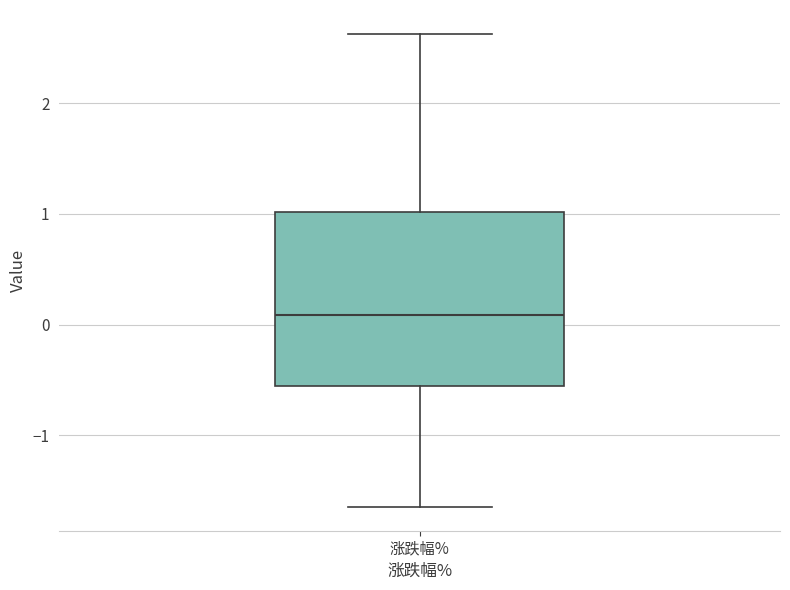

Where is the lower edge of the box for 涨跌幅% on the y-axis? The values are not printed on the chart, so give them approximately, as read against the axis.

-0.6